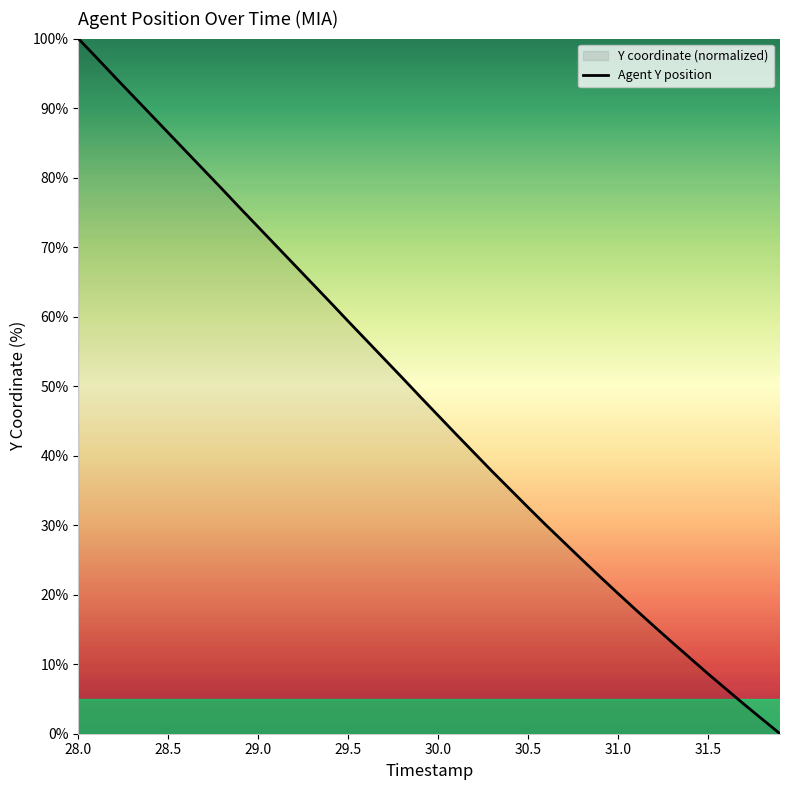

What is the greatest value displayed?

100.0